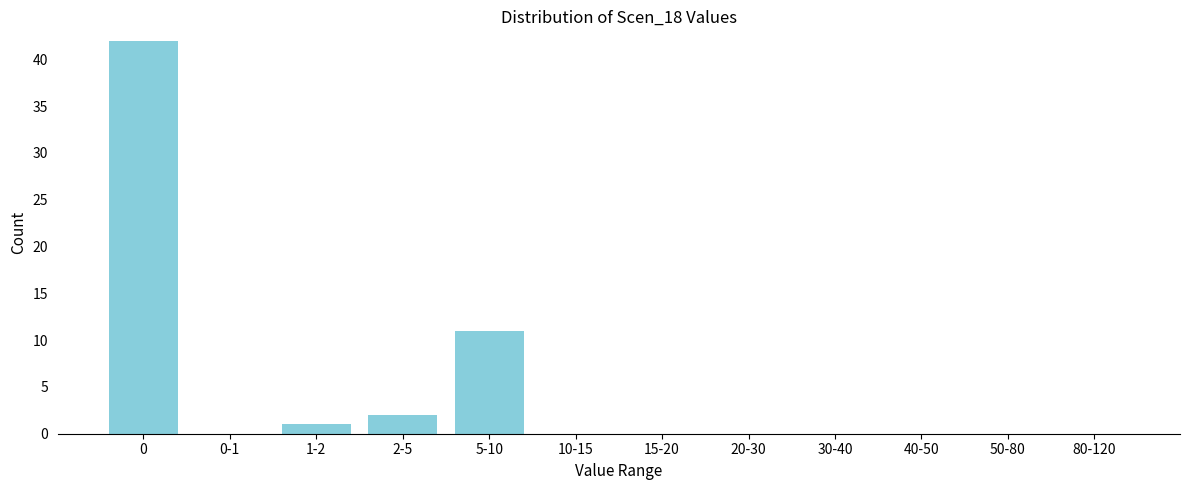

Reading right to left, transcribe all the data shown in this chart.

80-120=0	50-80=0	40-50=0	30-40=0	20-30=0	15-20=0	10-15=0	5-10=11	2-5=2	1-2=1	0-1=0	0=42